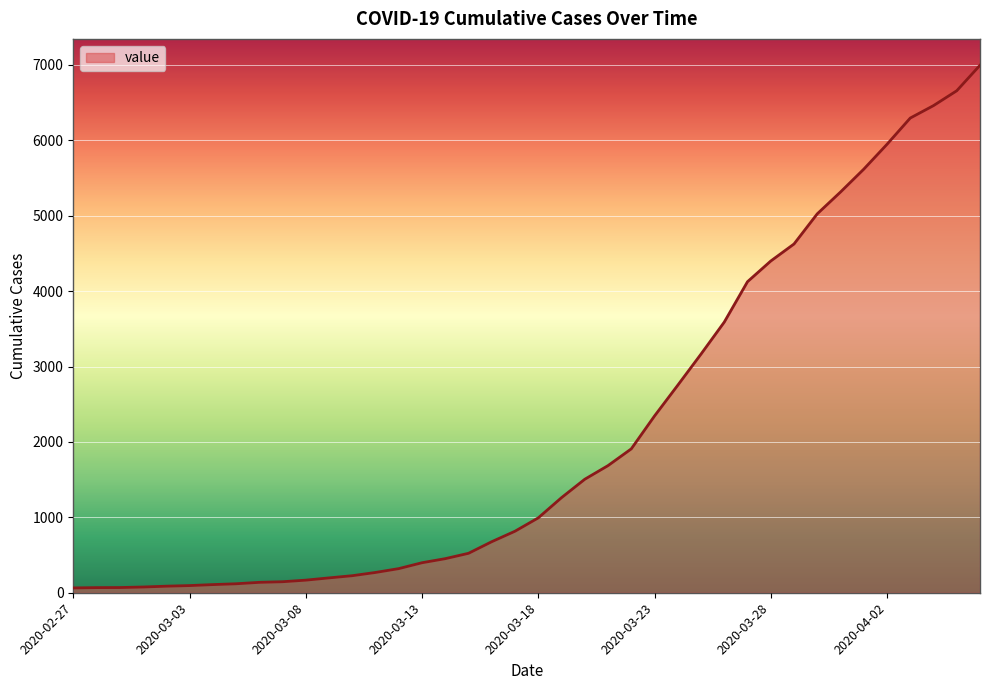

What is the greatest value displayed?

6995